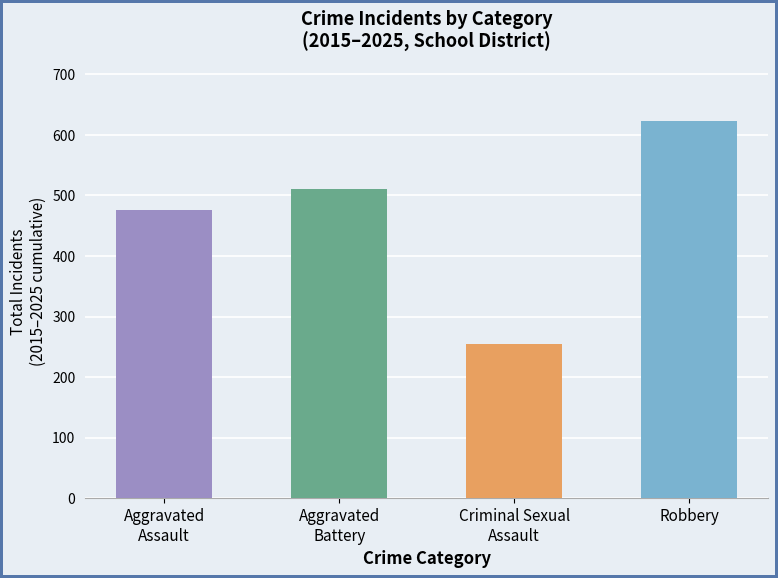

At which category does the chart reach its peak across all series?

Robbery